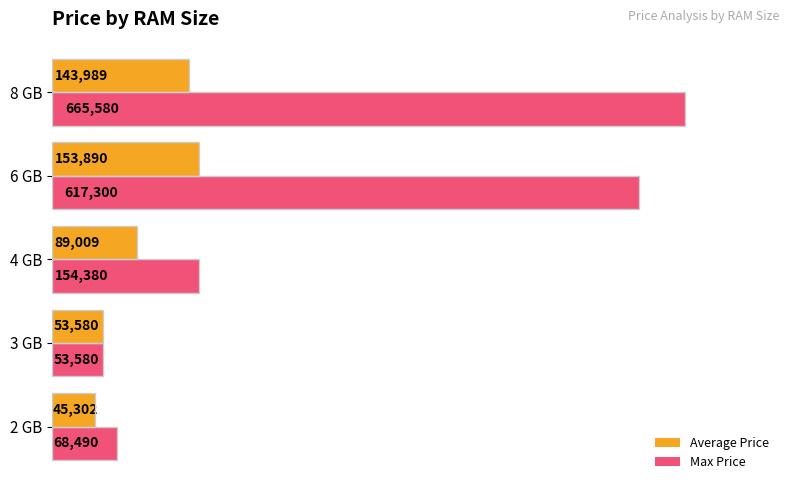

Which series has the largest range (max minus min)?

Max Price